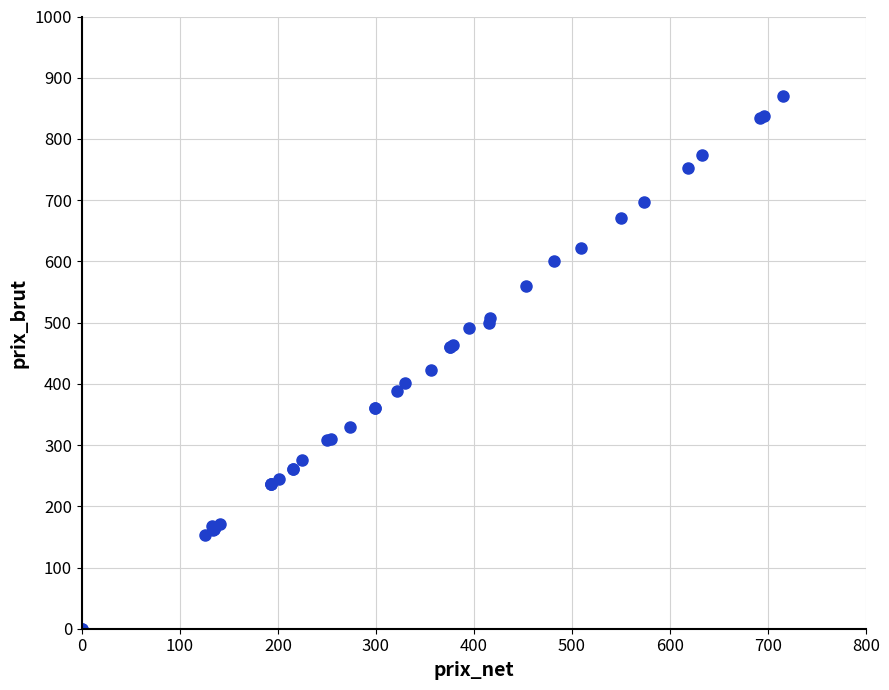

What Y value in the scatter plot is closest to 434?

422.6